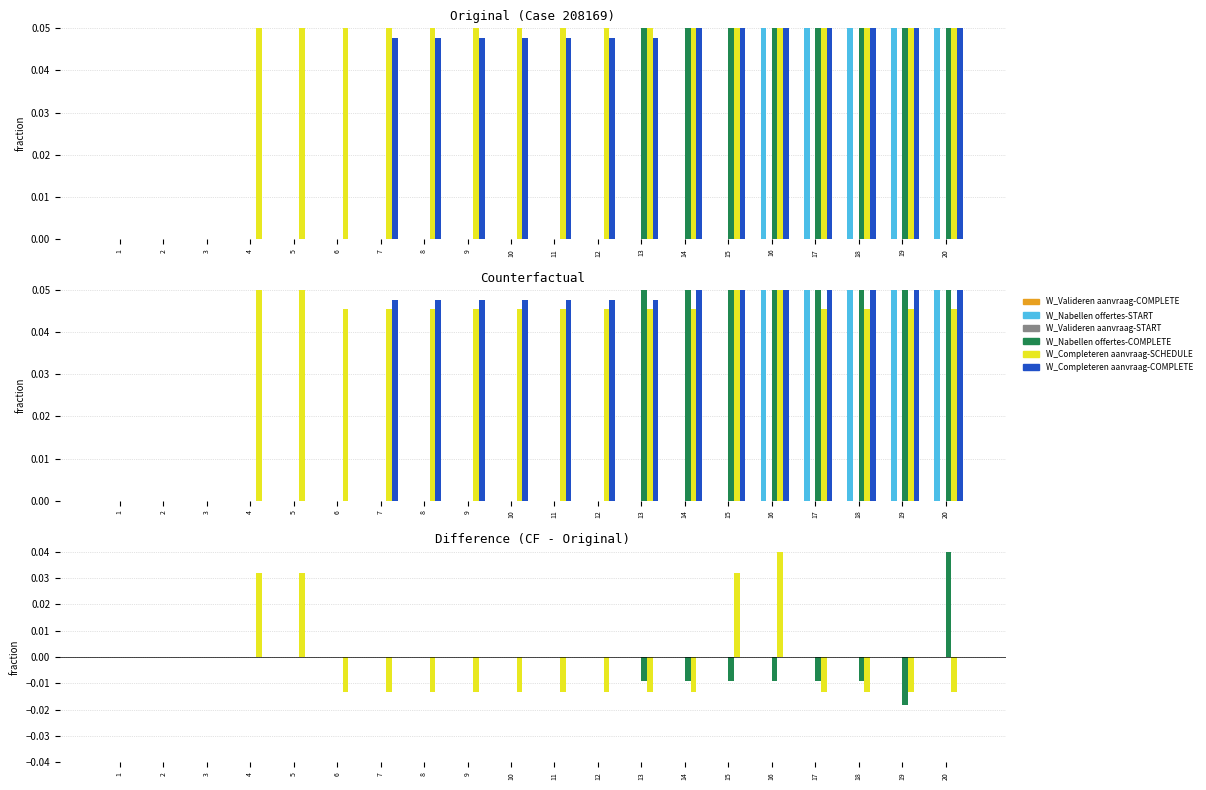

Rank the categories by W_Nabellen offertes-COMPLETE value from lowest to highest.

19, 13, 14, 15, 16, 17, 18, 1, 2, 3, 4, 5, 6, 7, 8, 9, 10, 11, 12, 20